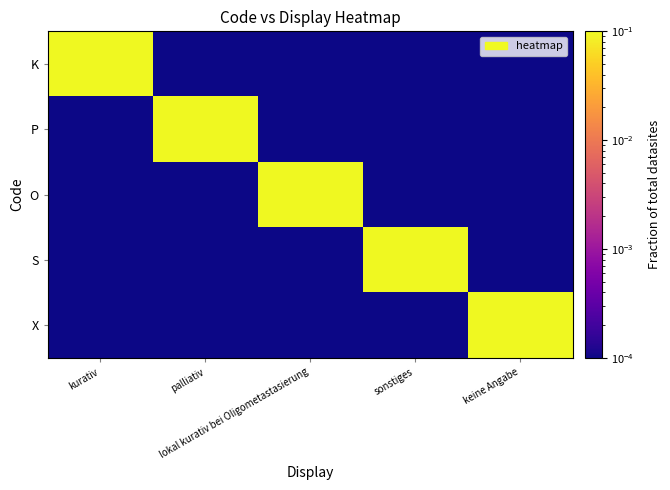

What is the total value across all series at sonstiges?

1.0